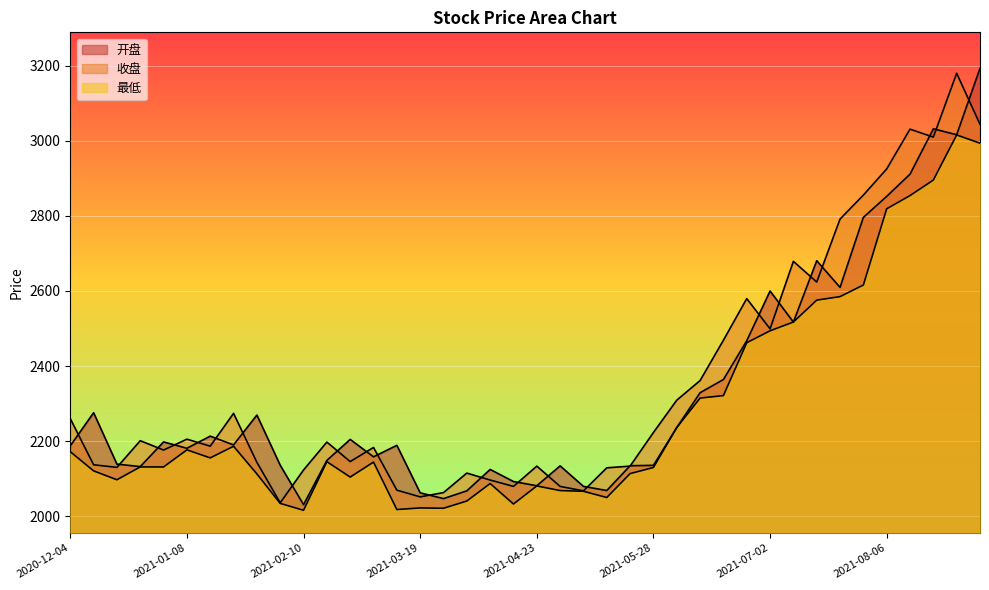

What is the average value of the 最低 series?

2278.8